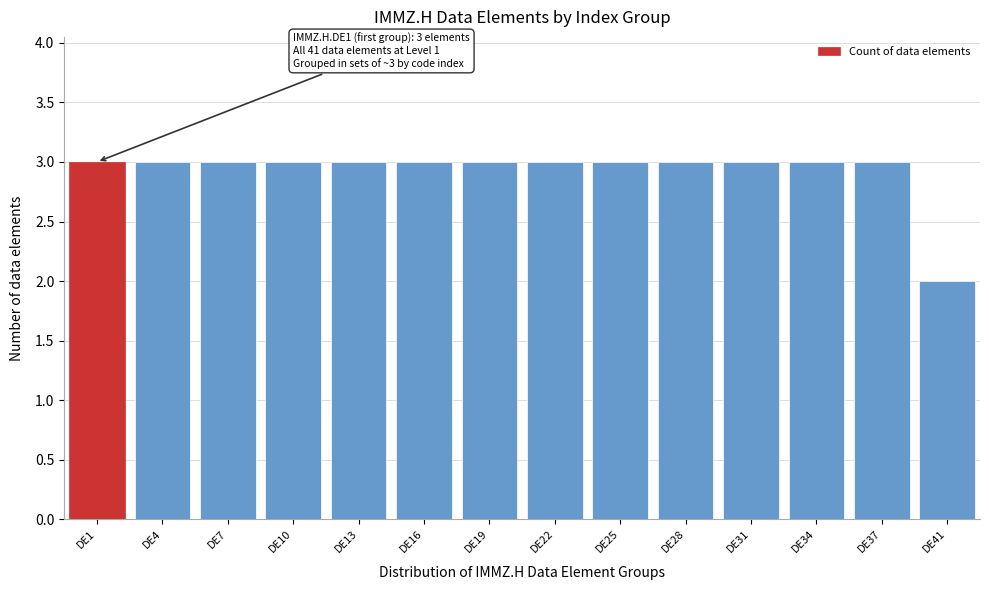

Reading left to right, transcribe all the data shown in this chart.

DE1=3	DE4=3	DE7=3	DE10=3	DE13=3	DE16=3	DE19=3	DE22=3	DE25=3	DE28=3	DE31=3	DE34=3	DE37=3	DE41=2